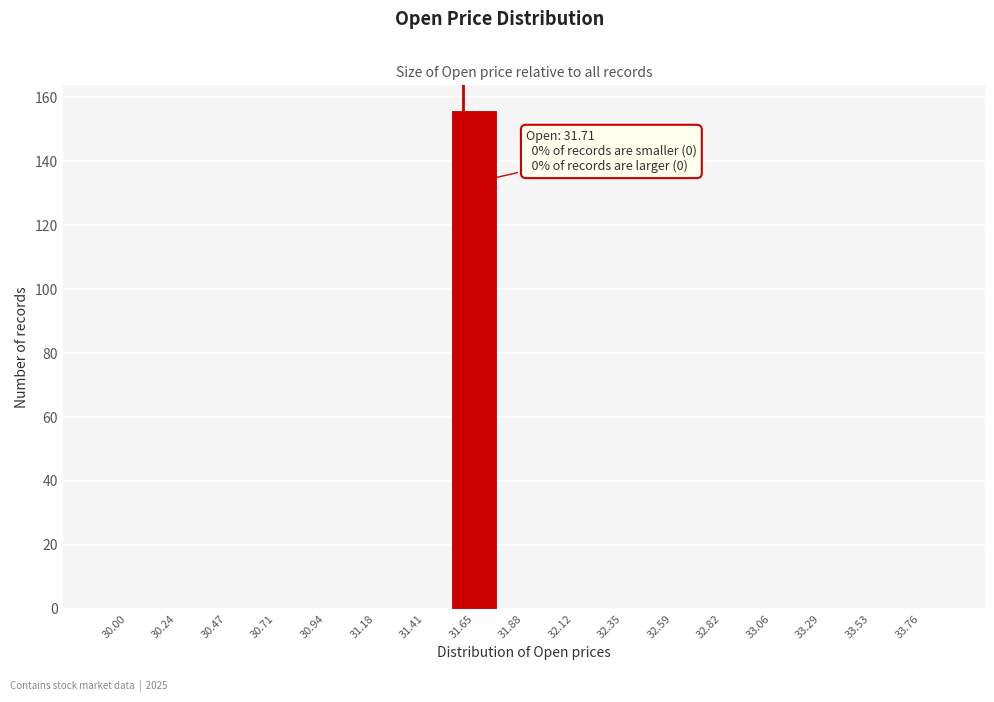

Reading left to right, what are all the values shown in this chart?

30.00=0	30.24=0	30.47=0	30.71=0	30.94=0	31.18=0	31.41=0	31.65=156	31.88=0	32.12=0	32.35=0	32.59=0	32.82=0	33.06=0	33.29=0	33.53=0	33.76=0